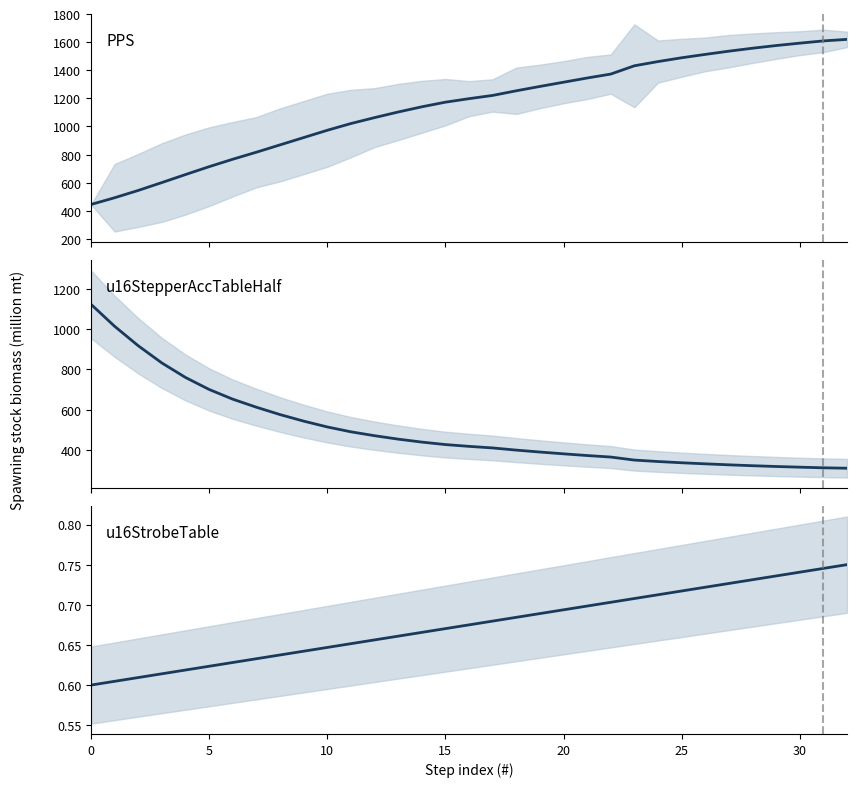

The PPS series shows 986.2 at 25. True or false?

False